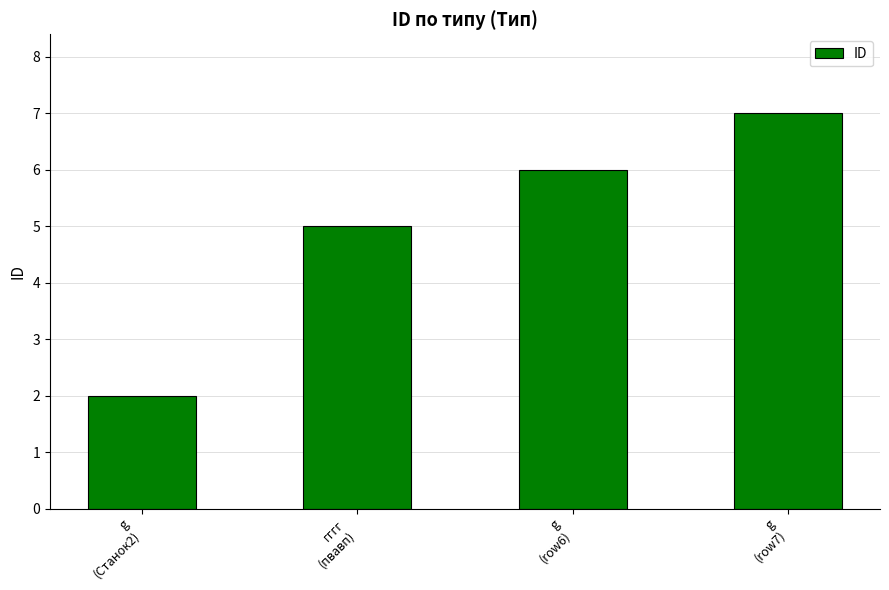

How many categories are shown in the chart?

4